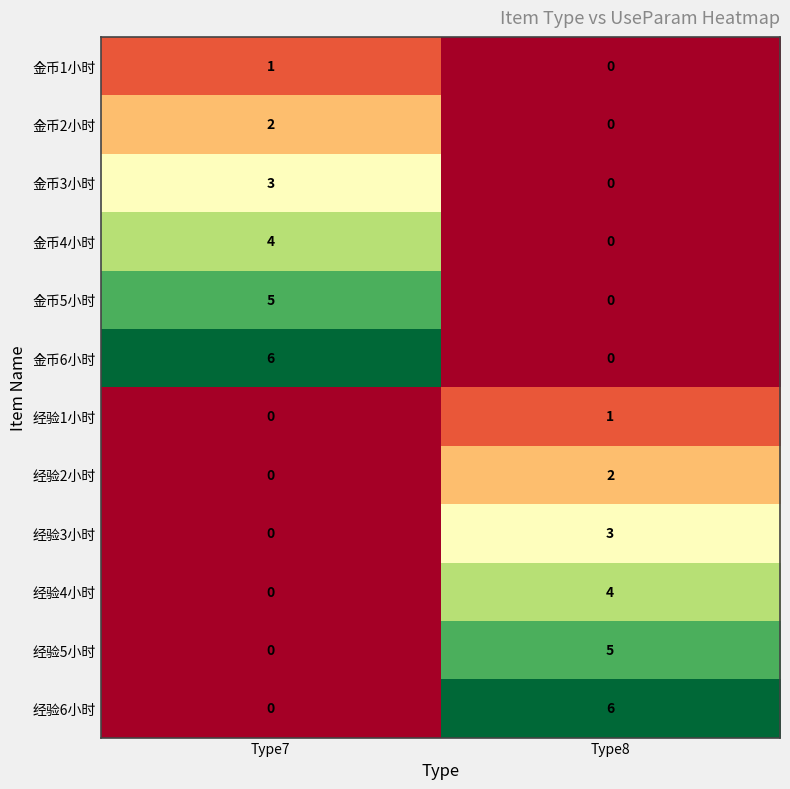

What is the difference between the 经验6小时 values at Type8 and Type7?

6